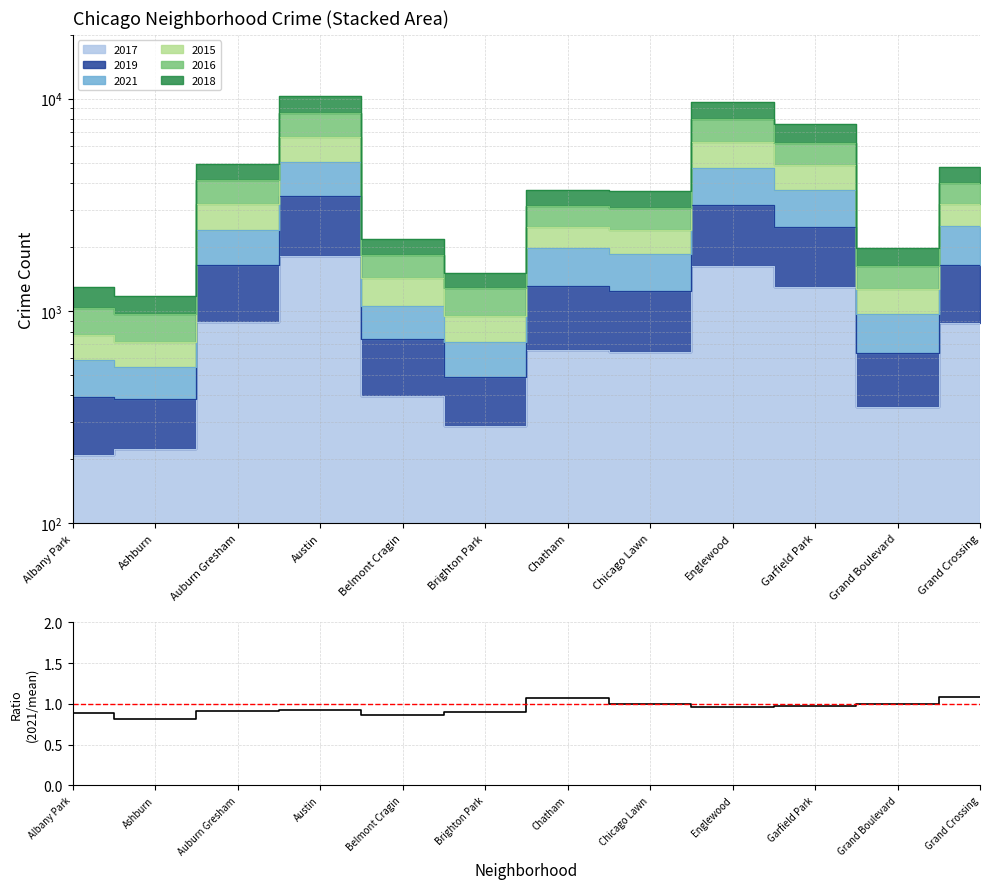

List the labels in order of value, smallest first.

Ashburn, Belmont Cragin, Albany Park, Brighton Park, Auburn Gresham, Austin, Englewood, Garfield Park, Chicago Lawn, Grand Boulevard, Chatham, Grand Crossing